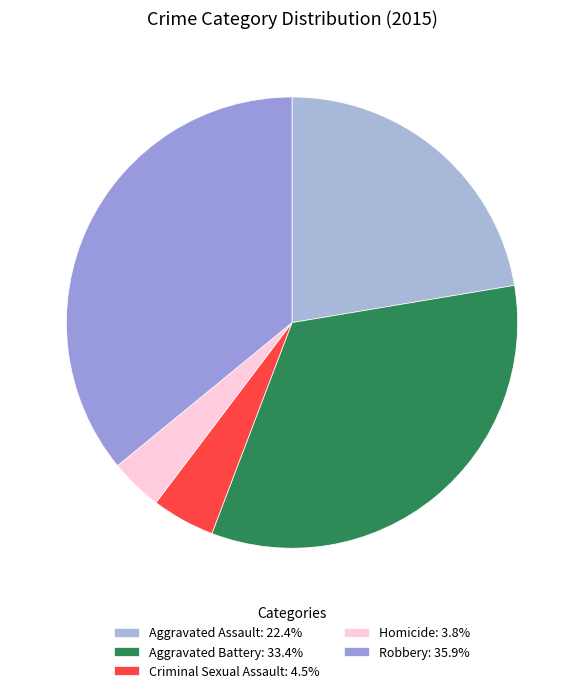

Rank the categories by value from lowest to highest.

Homicide, Criminal Sexual Assault, Aggravated Assault, Aggravated Battery, Robbery